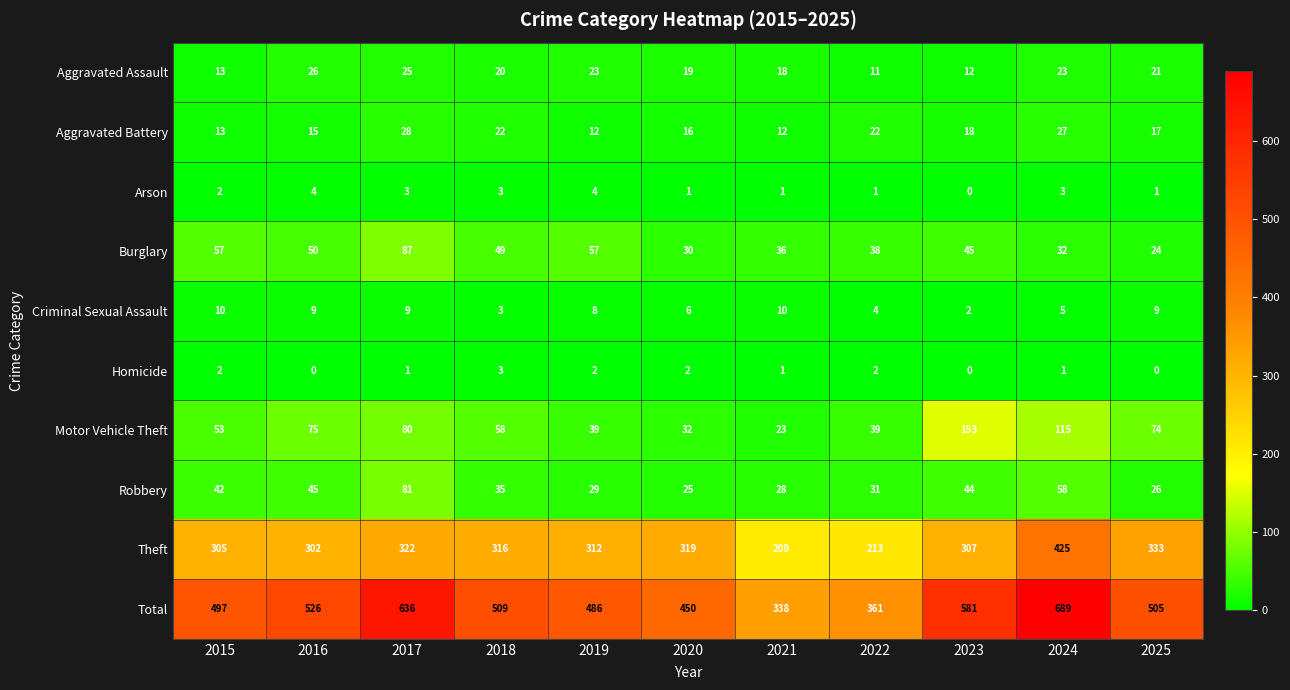

At how many categories does at least one series exceed 33?

11